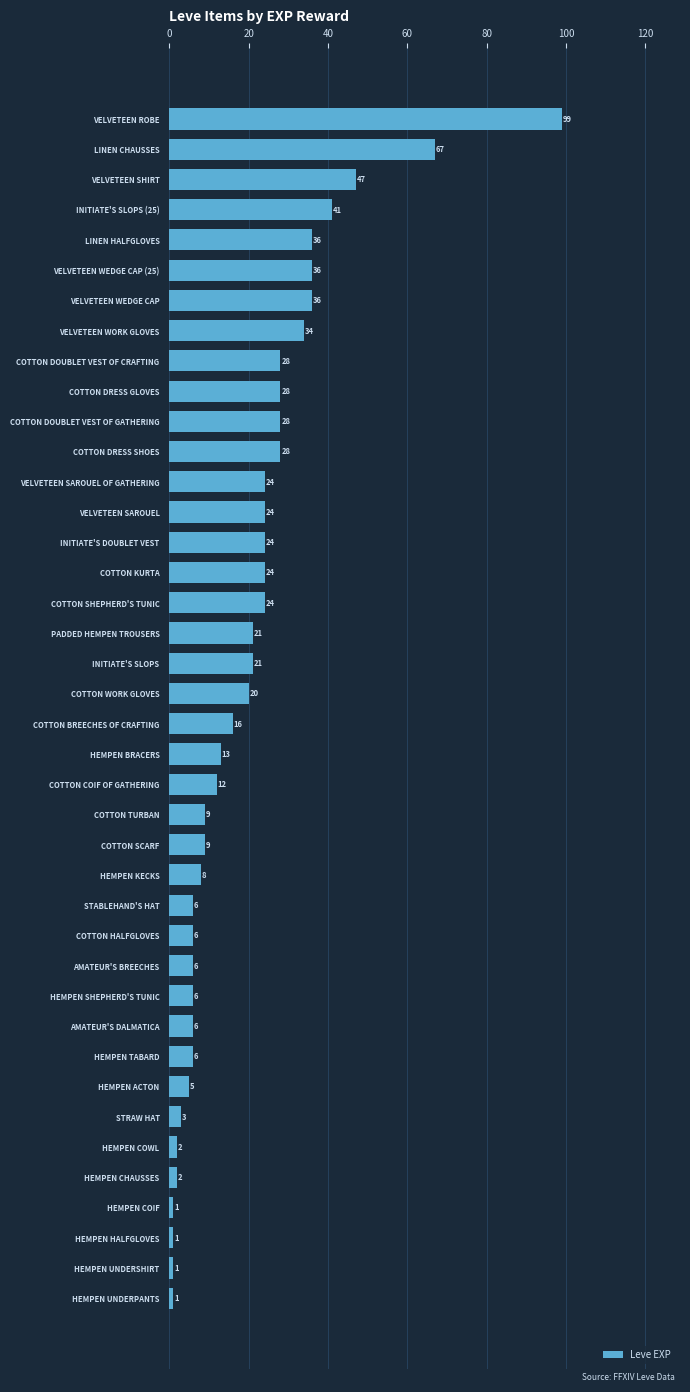

At which category does the chart reach its peak across all series?

VELVETEEN ROBE